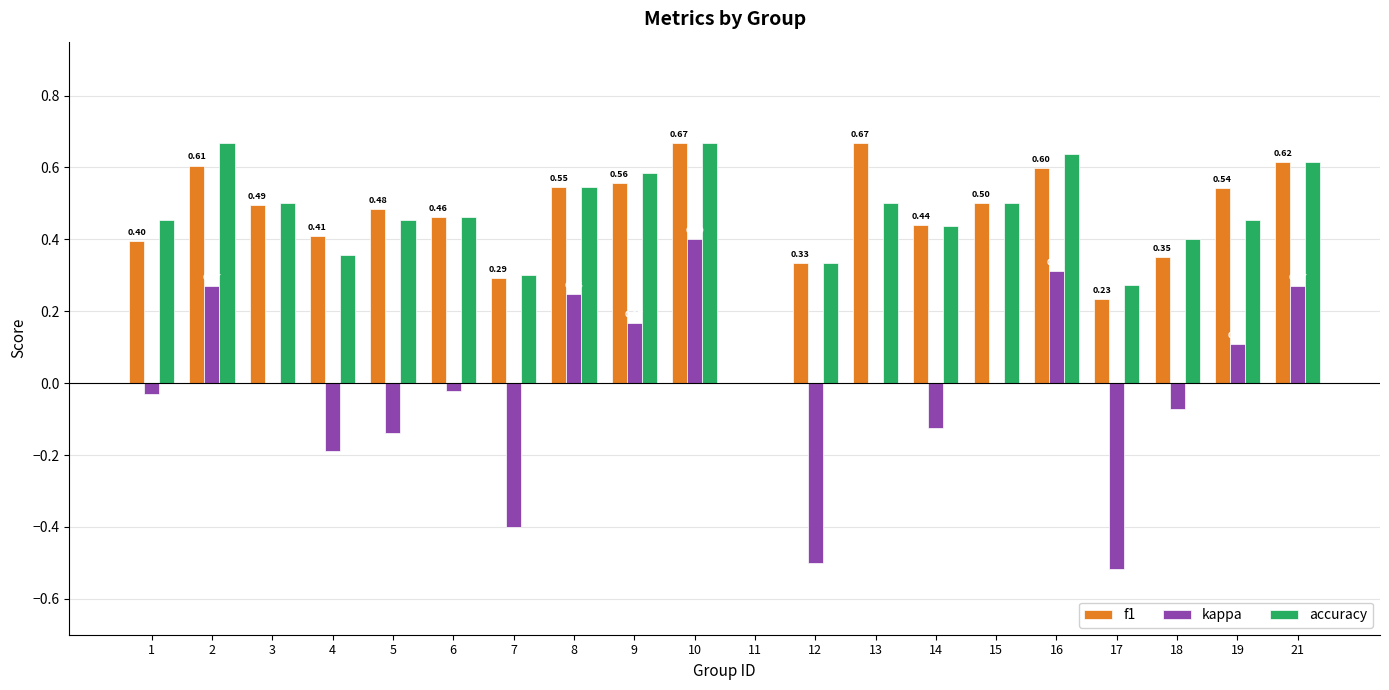

At which category is the sum across all series the highest?

10